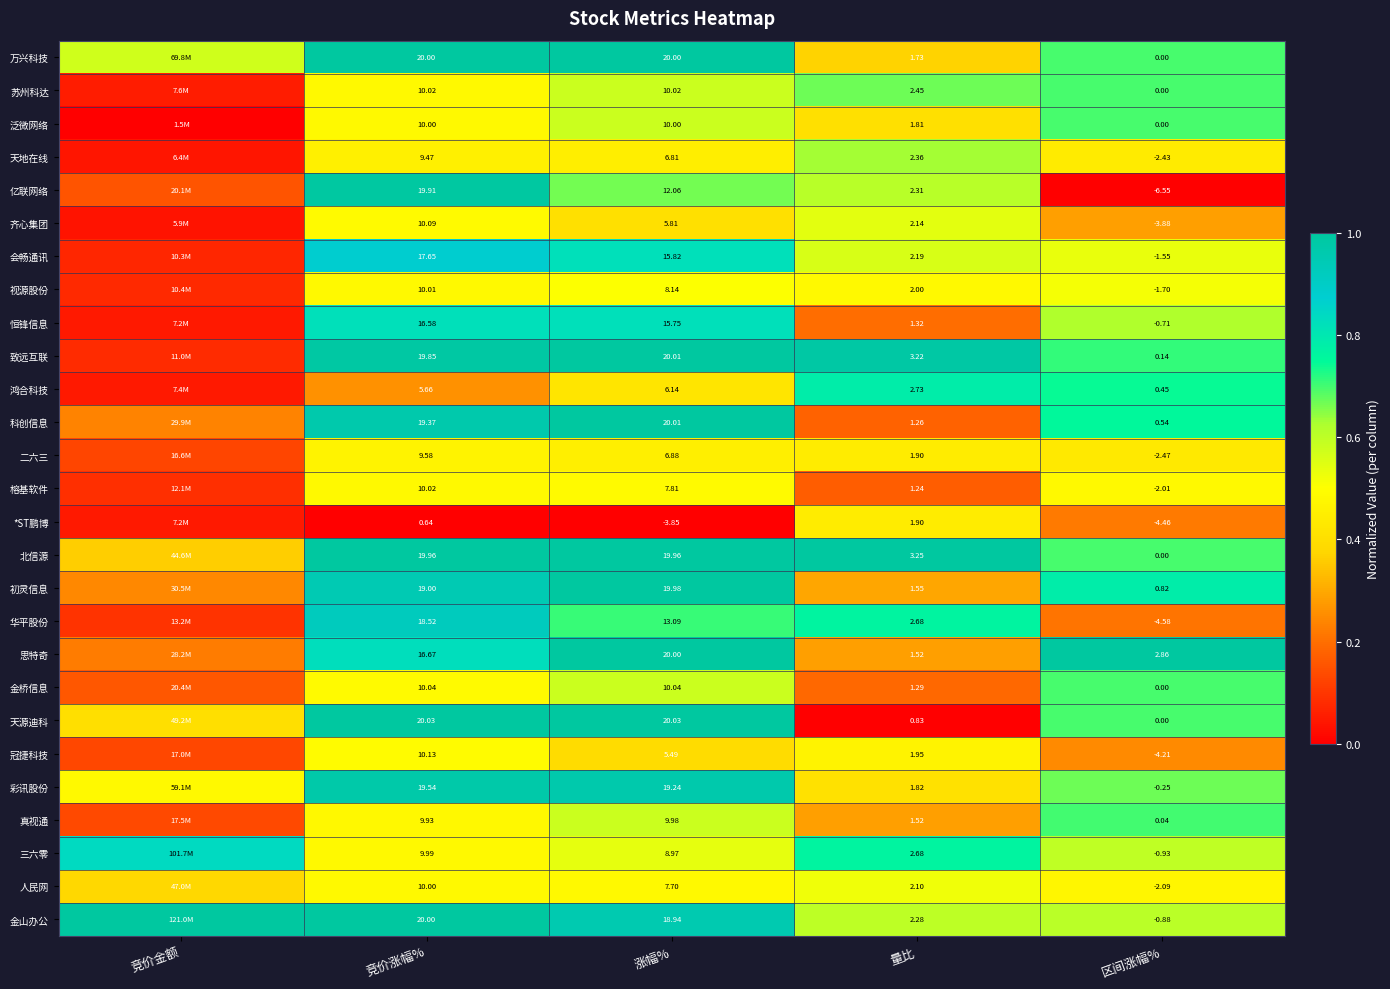

Is the value of 科创信息 at 量比 greater than the value of 冠捷科技 at 量比?

No